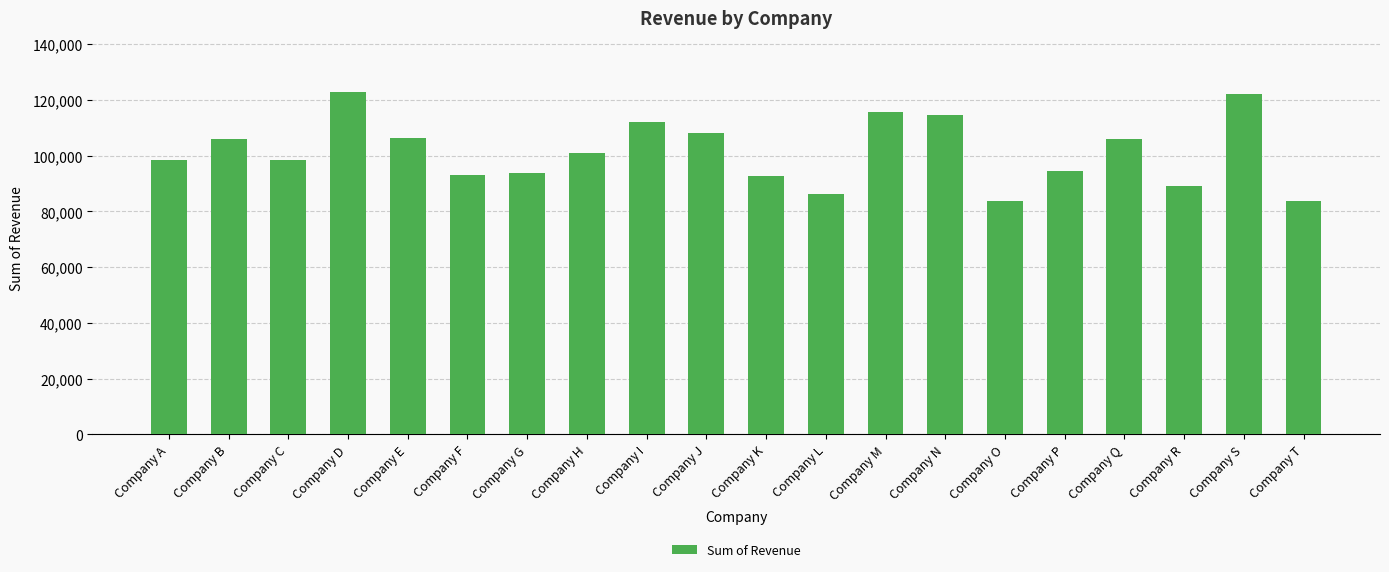

What is the ratio of the value at Company F to the value at Company B?

0.9